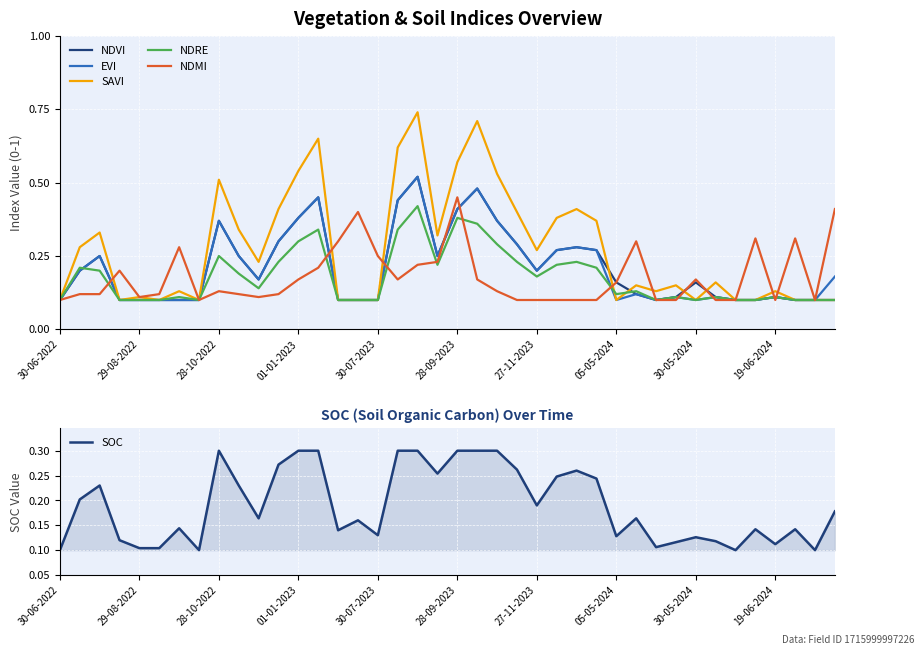

List the series in order of their peak value, lowest first.

SOC, NDRE, NDMI, NDVI, EVI, SAVI